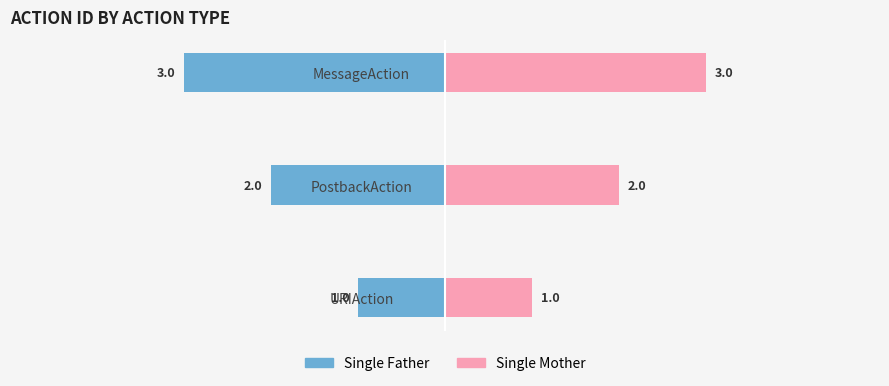

Which series has the widest spread of values?

Single Father